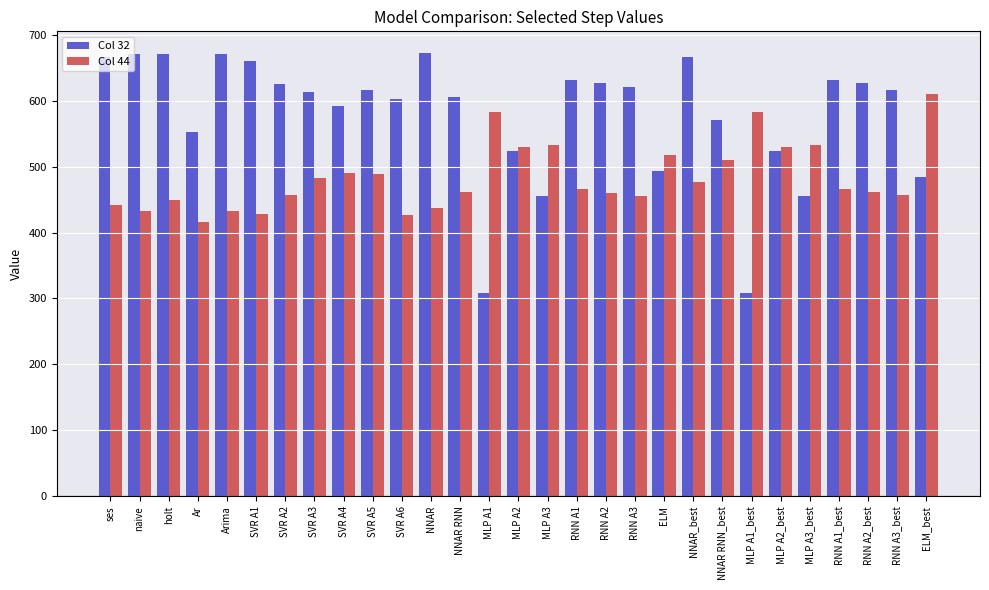

The value of Col 32 at ses is 387.9. True or false?

False